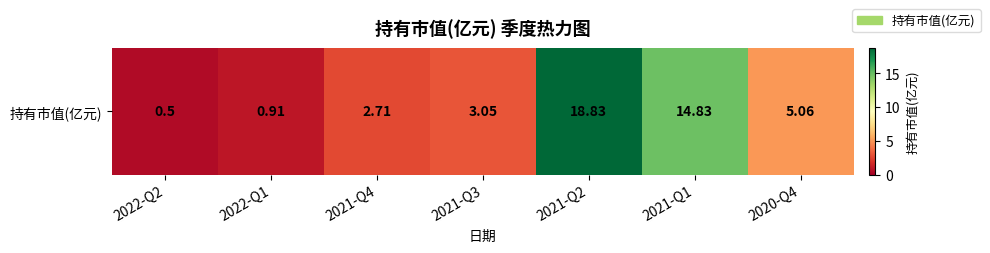

Where is the data nearest to the value 9?

2020-Q4